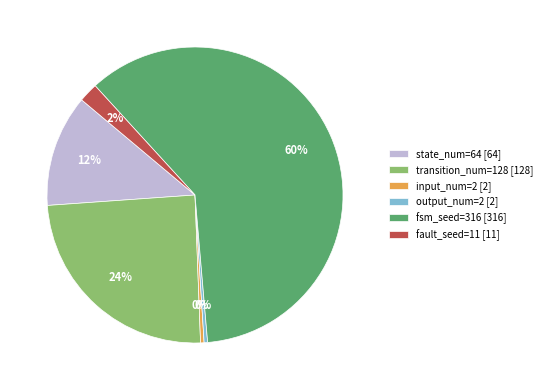

The output_num=2 slice represents 0% of the pie. True or false?

True